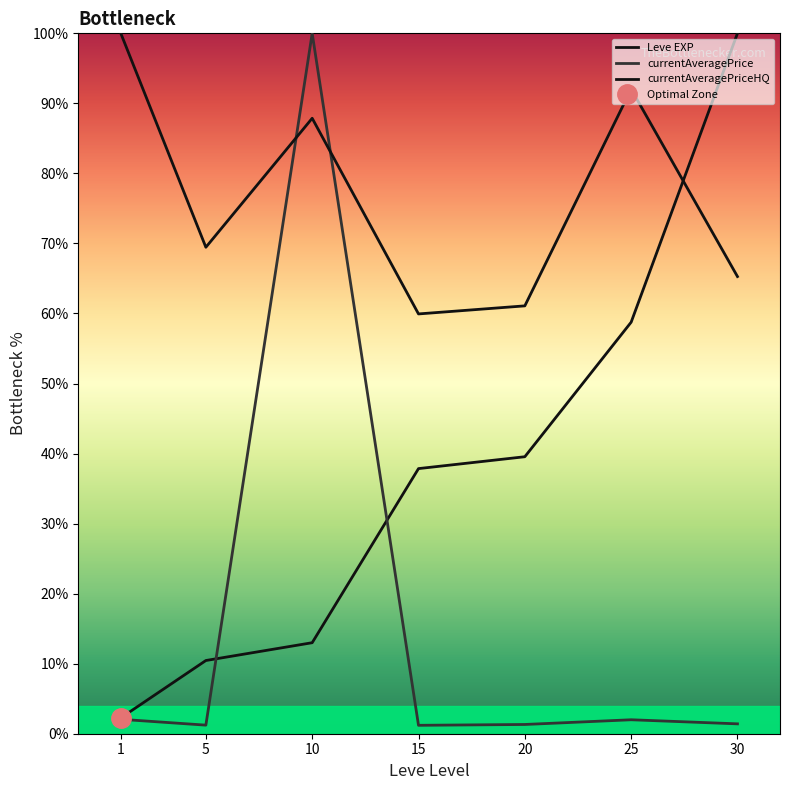

What are all the series names shown in the legend?

Leve EXP, currentAveragePrice, currentAveragePriceHQ